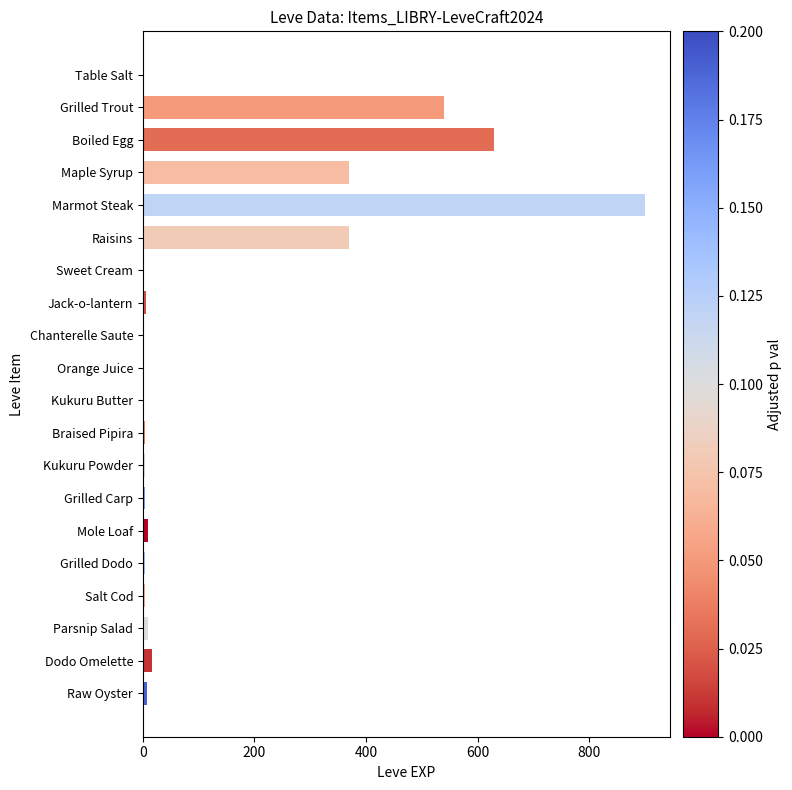

How many distinct data groups are displayed?

1